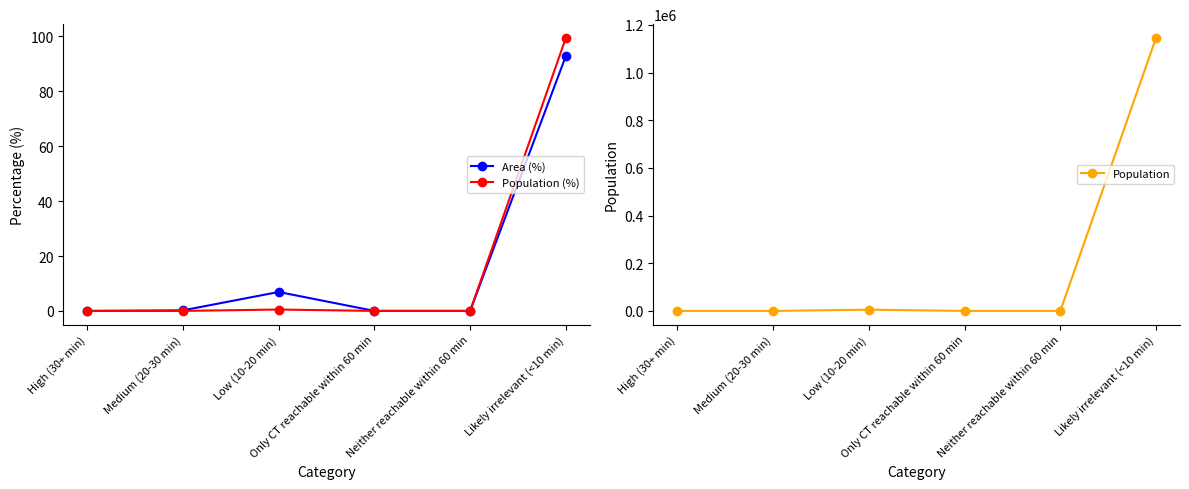

Reading left to right, transcribe all the data shown in this chart.

Area (%): 0.0	0.2	6.9	0.0	0.0	92.9
Population (%): 0.0	0.0	0.5	0.0	0.0	99.5
Population: 0.0	1.0	5185.0	0.0	0.0	1145568.0